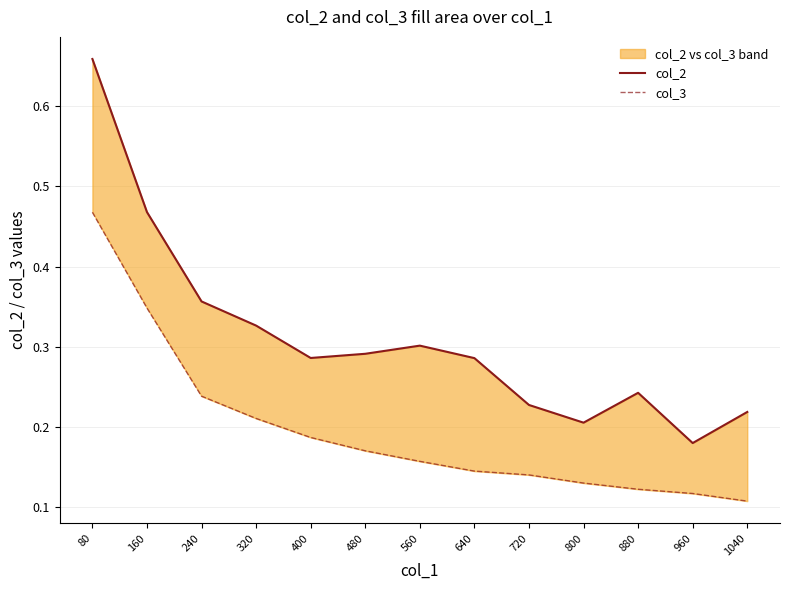

Which series has the largest range (max minus min)?

col_2